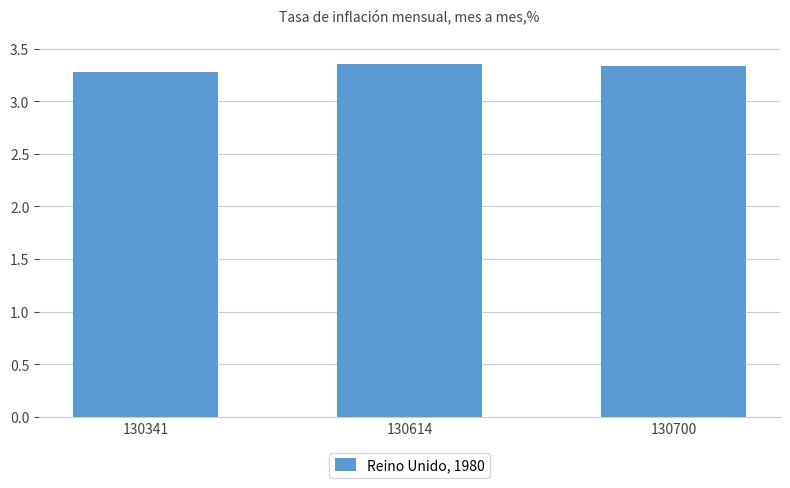

What is the value of the 1st bar from the left?

3.3